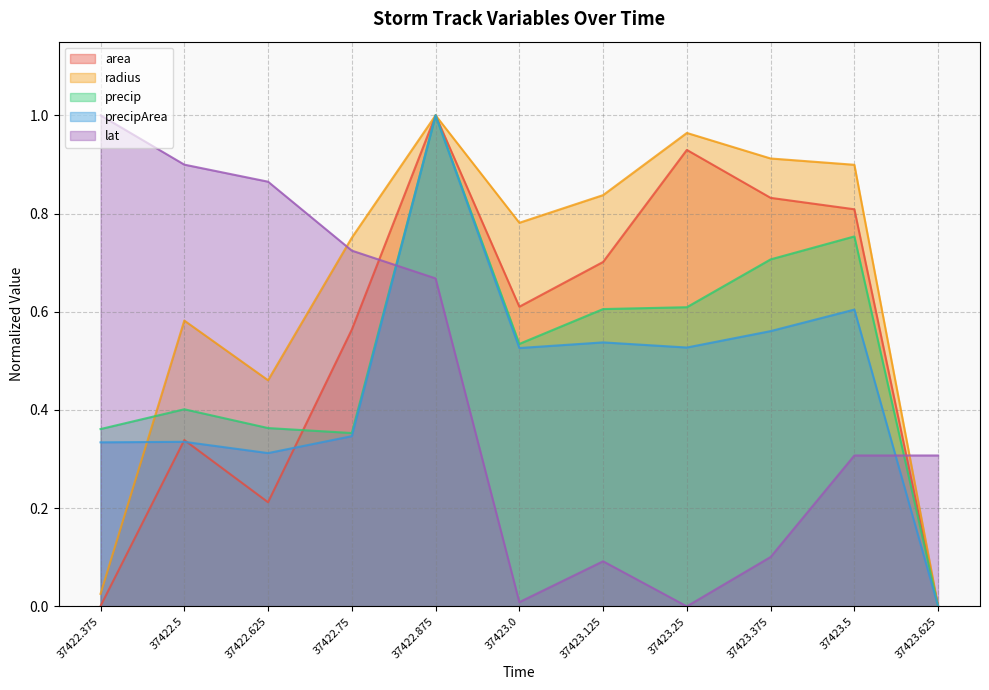

What position from the left is 37423.25?

8